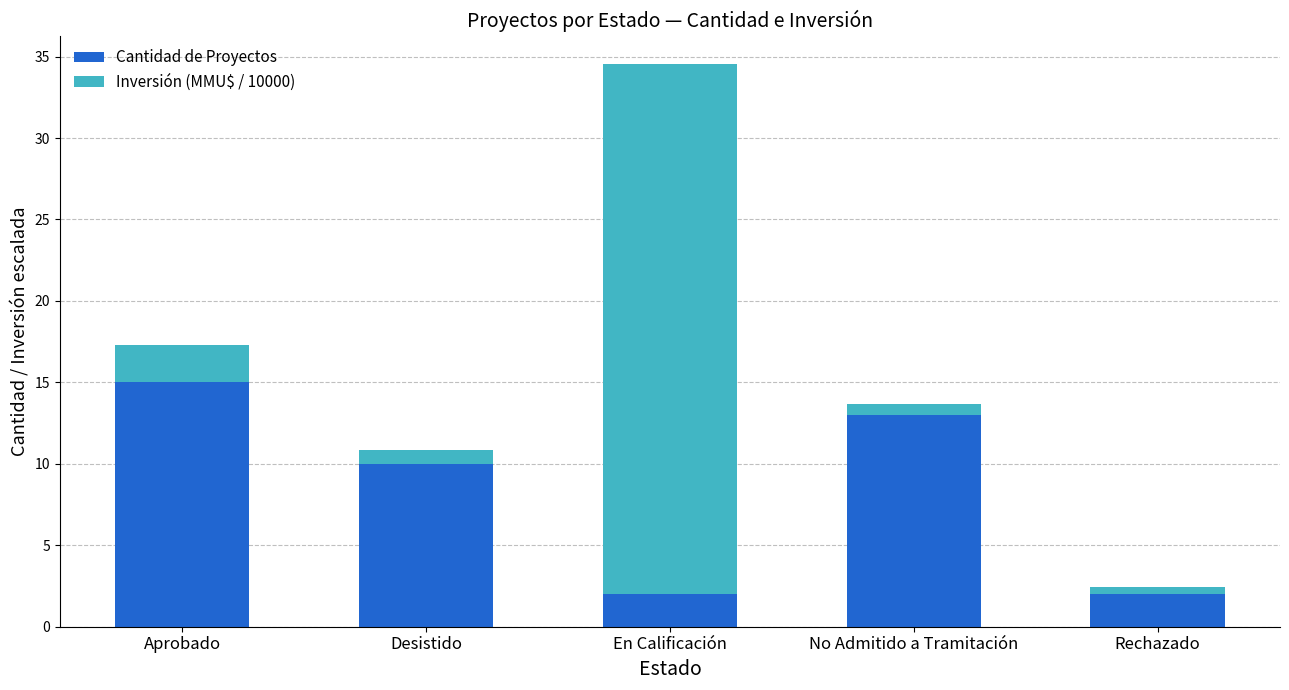

What is the difference between the second highest and minimum values in the Cantidad de Proyectos series?

11.0